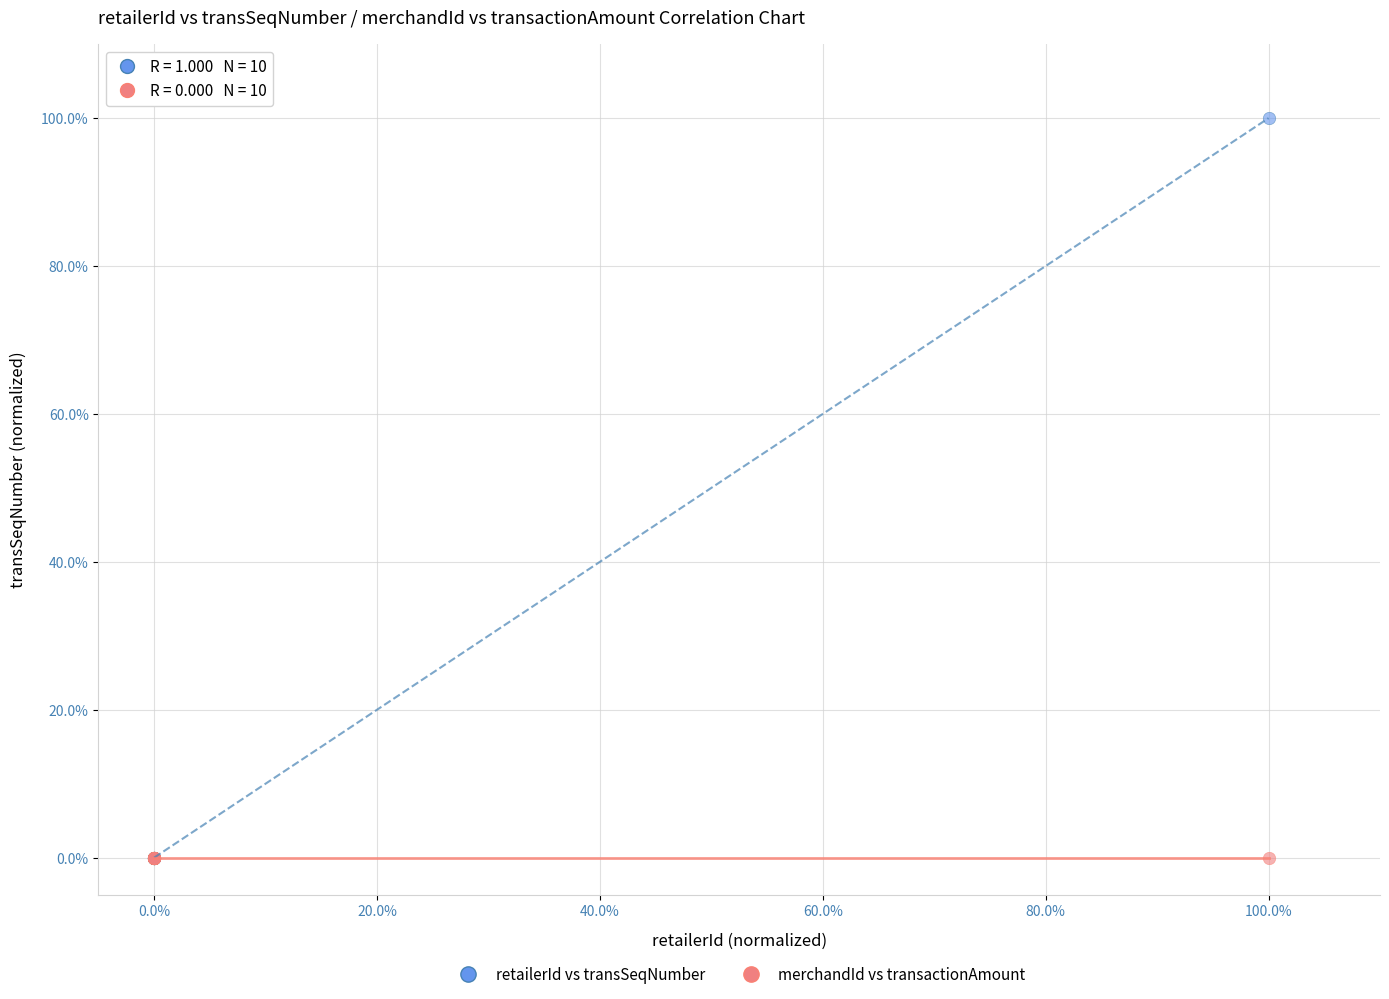

Which series reaches the maximum Y coordinate?

retailerId vs transSeqNumber